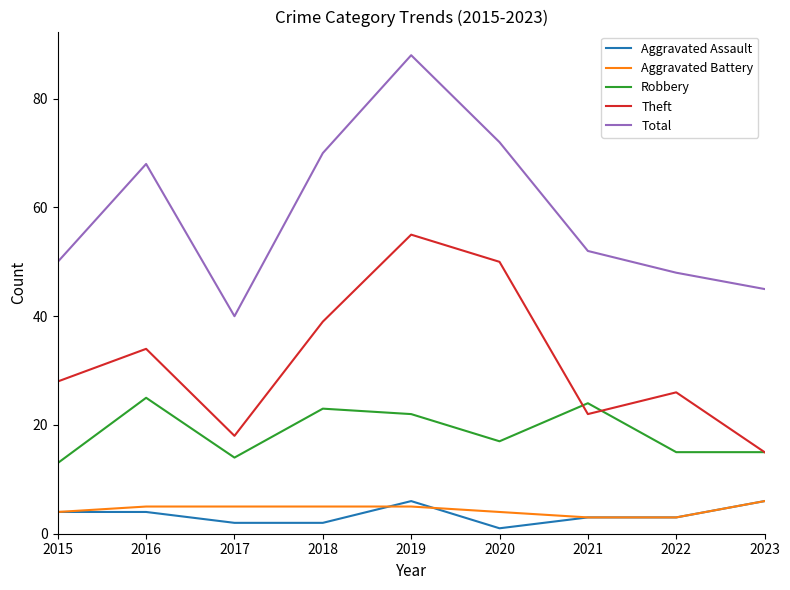

True or false: Aggravated Assault and Aggravated Battery intersect in this chart.

True